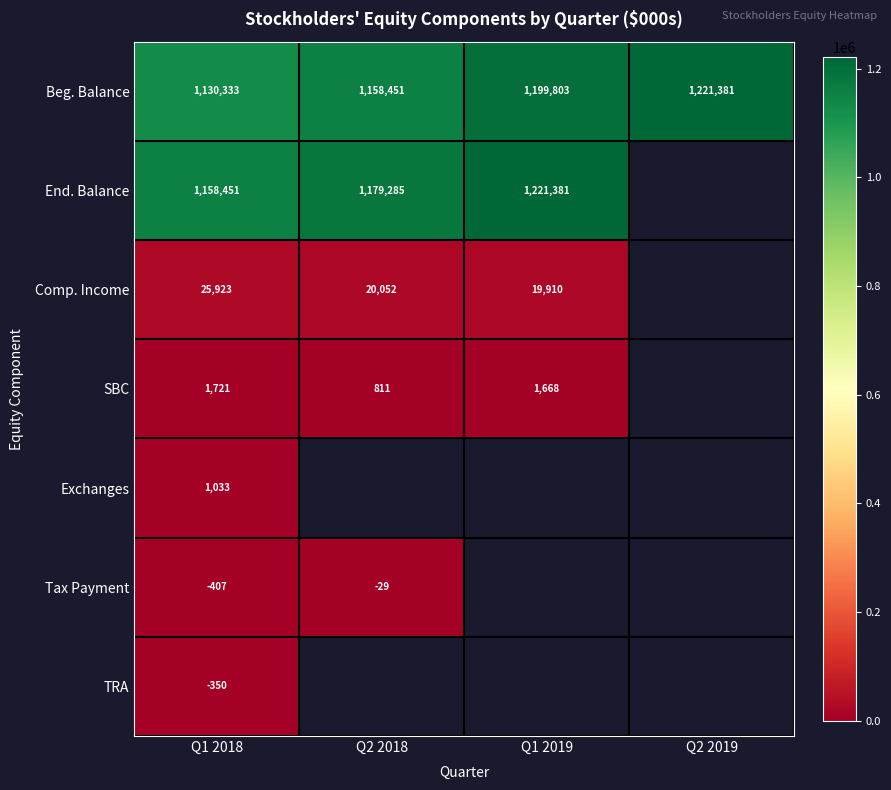

At which label does Beg. Balance reach its peak?

Q2 2019